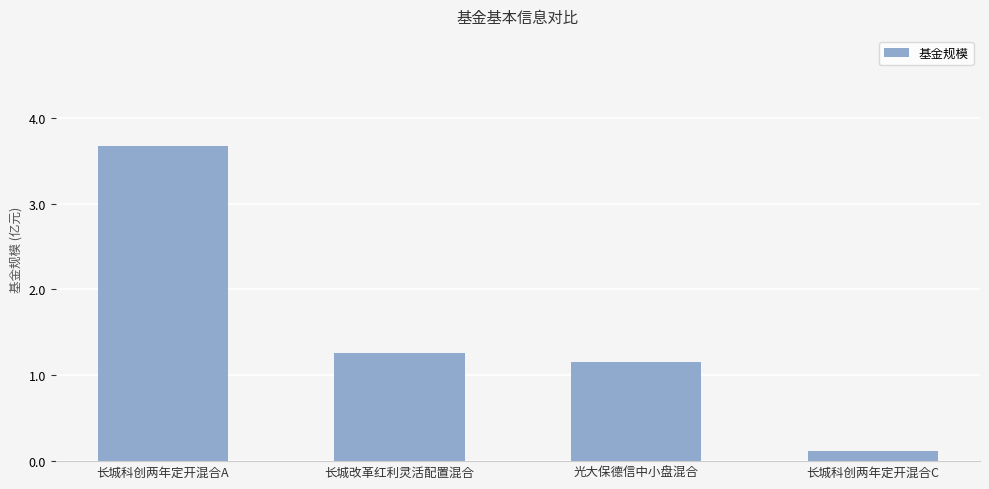

Rank the categories by value from lowest to highest.

长城科创两年定开混合C, 光大保德信中小盘混合, 长城改革红利灵活配置混合, 长城科创两年定开混合A